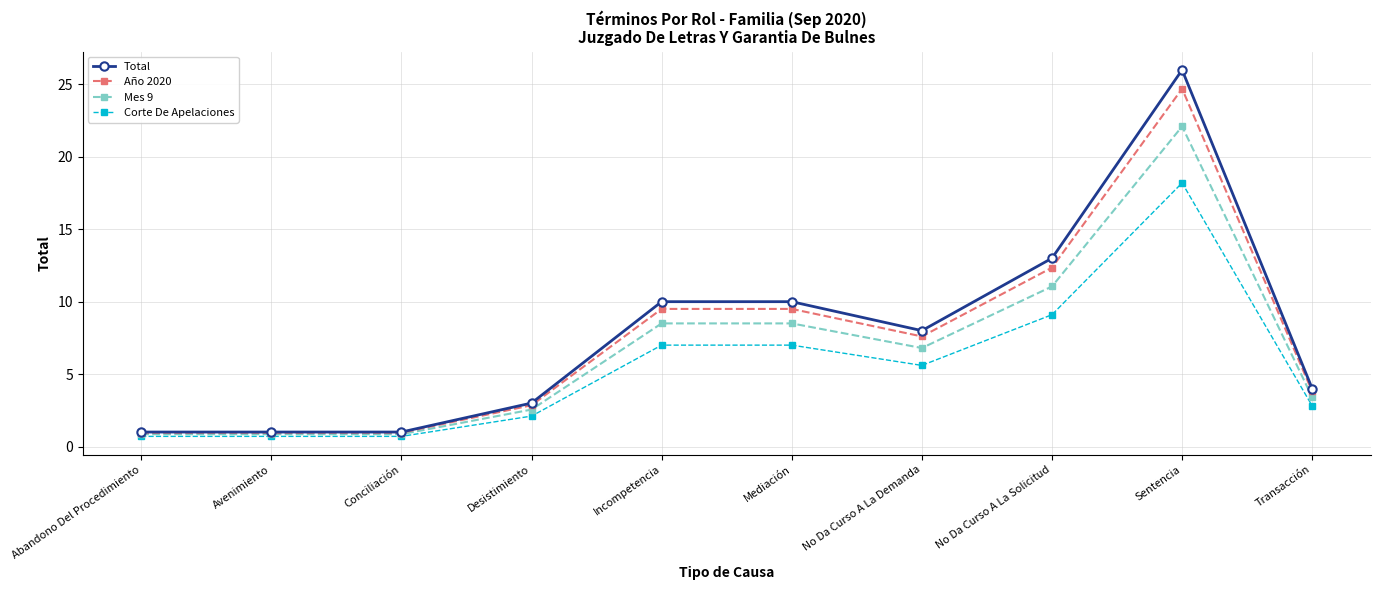

Which series has the largest range (max minus min)?

Total